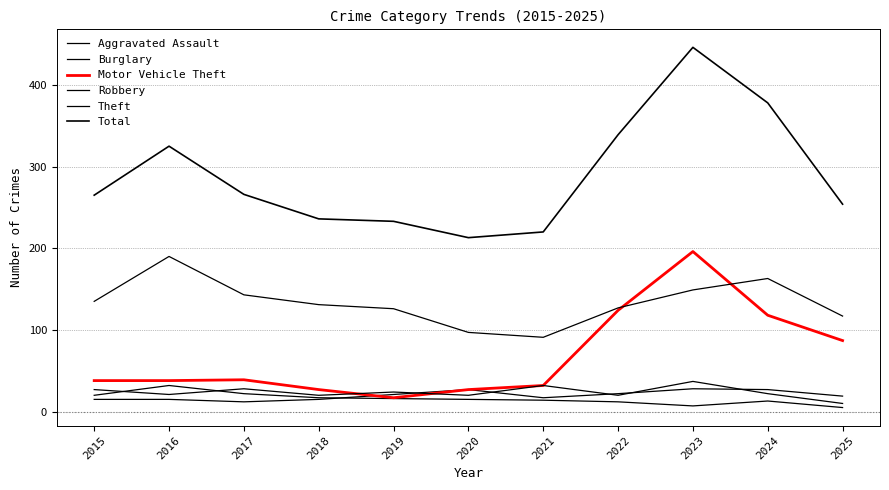

The Burglary series shows 14 at 2021. True or false?

True